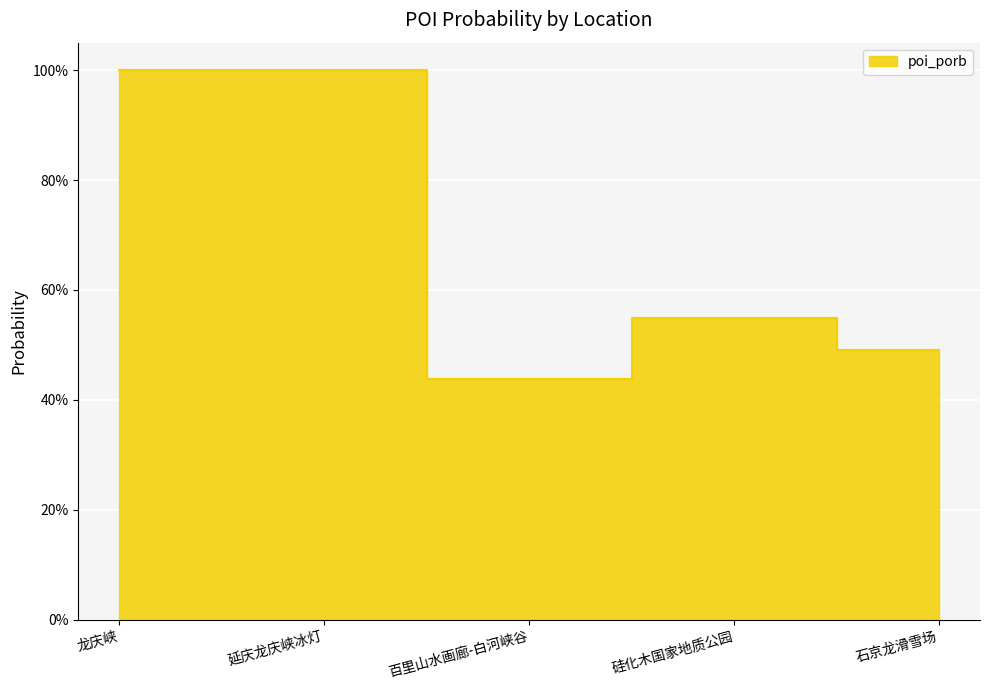

What is the difference between the second highest and minimum values?

0.6